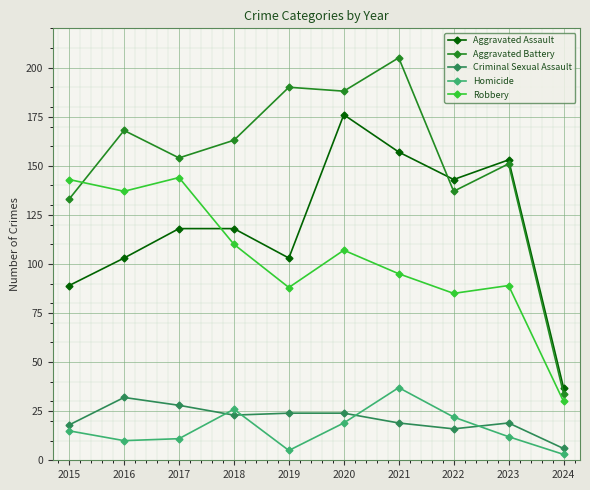

Is the value of Homicide at 2020 greater than the value of Aggravated Battery at 2022?

No